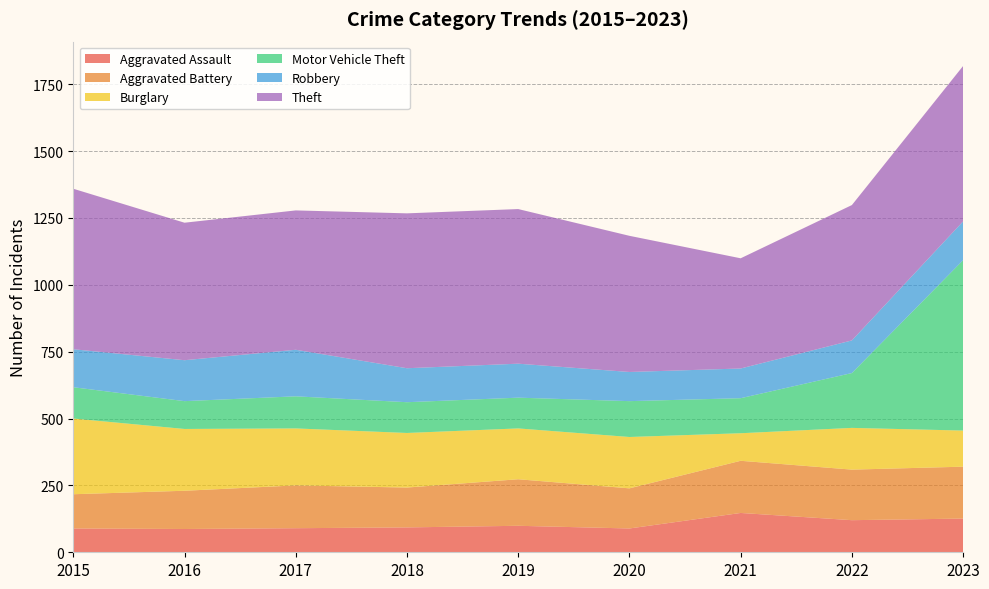

Reading left to right, transcribe all the data shown in this chart.

Aggravated Assault: 2015=89	2016=87	2017=90	2018=93	2019=99	2020=89	2021=147	2022=120	2023=126
Aggravated Battery: 2015=128	2016=143	2017=160	2018=149	2019=174	2020=150	2021=195	2022=189	2023=194
Burglary: 2015=283	2016=231	2017=213	2018=204	2019=190	2020=192	2021=103	2022=156	2023=135
Motor Vehicle Theft: 2015=117	2016=104	2017=120	2018=115	2019=115	2020=134	2021=131	2022=205	2023=637
Robbery: 2015=142	2016=153	2017=174	2018=127	2019=127	2020=109	2021=111	2022=122	2023=145
Theft: 2015=600	2016=514	2017=521	2018=579	2019=578	2020=509	2021=412	2022=506	2023=581